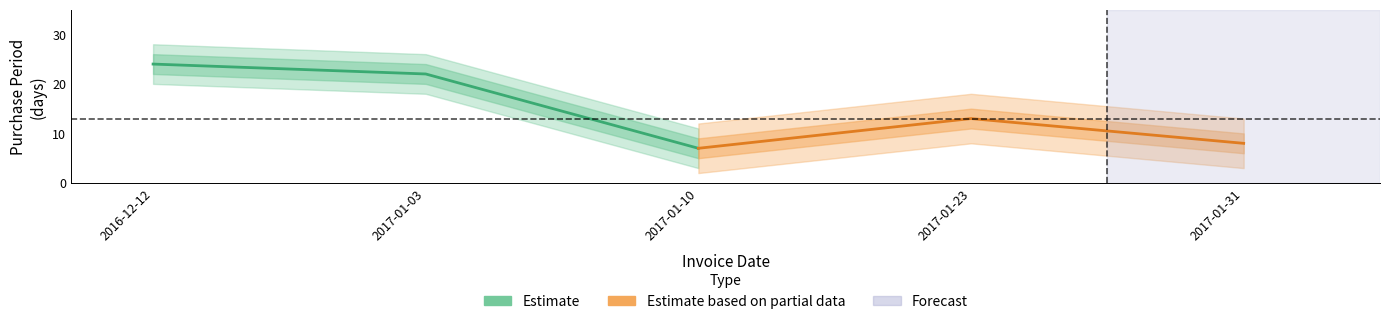

At which label is Estimate closest to 15?

2017-01-03